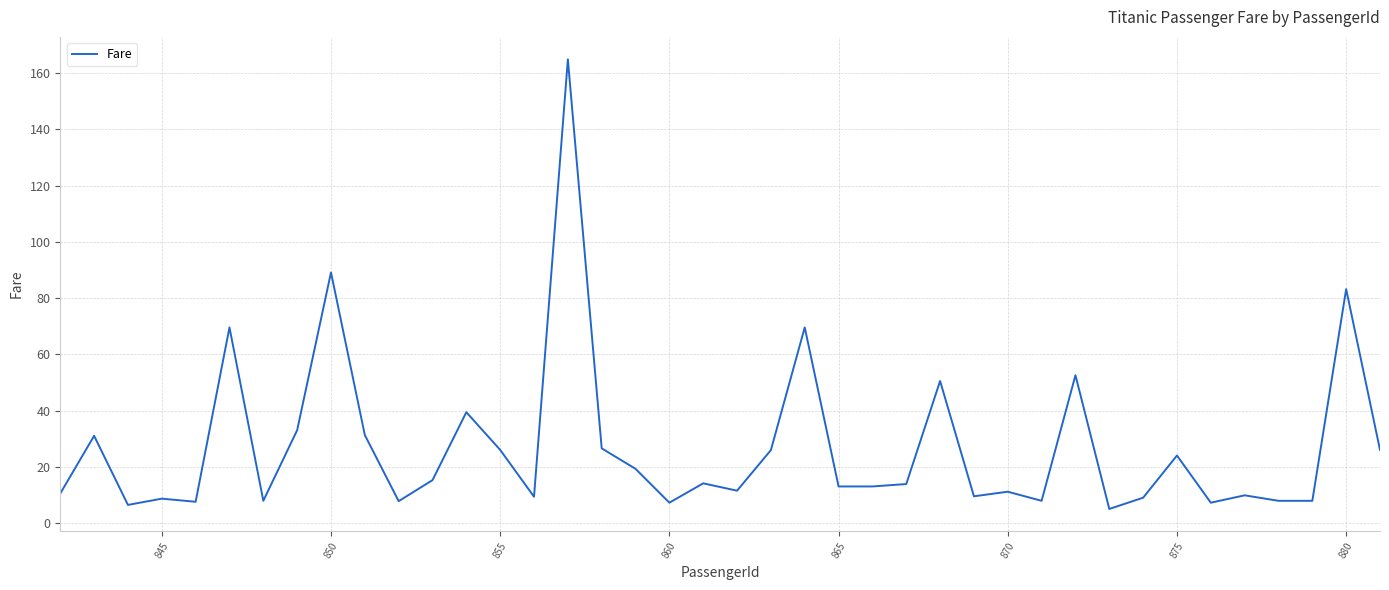

How many lines are shown in the chart?

1